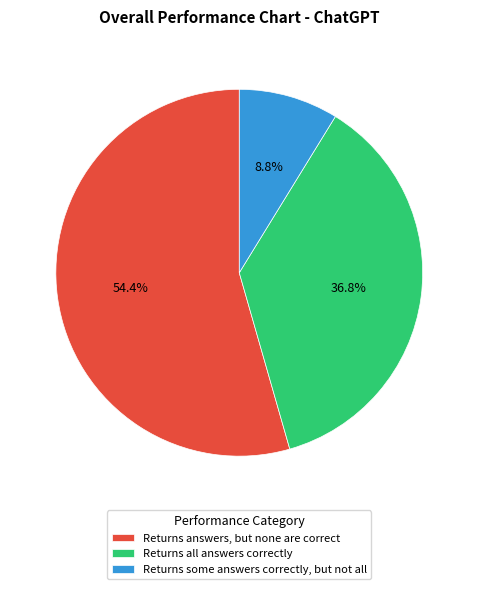

Do Returns all answers correctly and Returns answers, but none are correct together represent more than half of the pie?

Yes